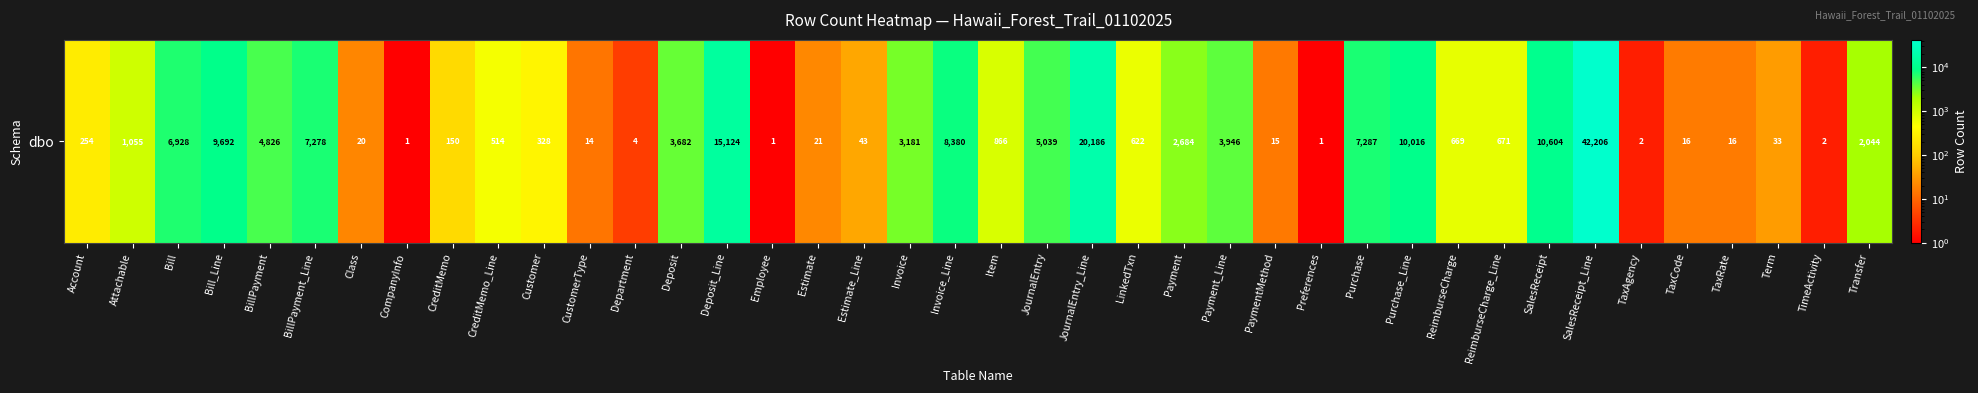

Between Invoice and Payment, which is larger?

Invoice